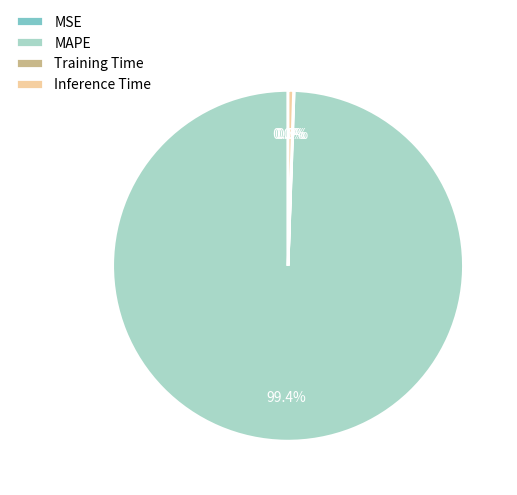

Combined, do Inference Time and MAPE account for over 50%?

Yes